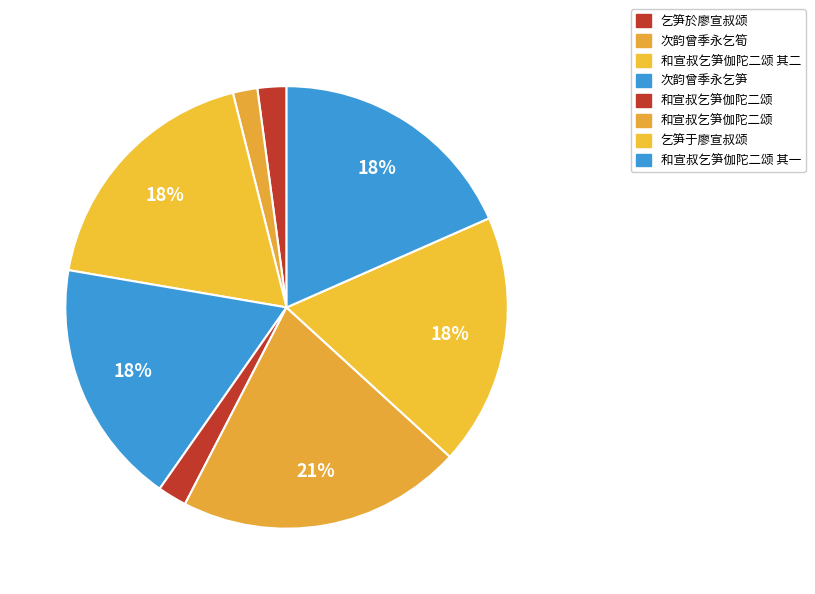

How many segments does this pie chart have?

8